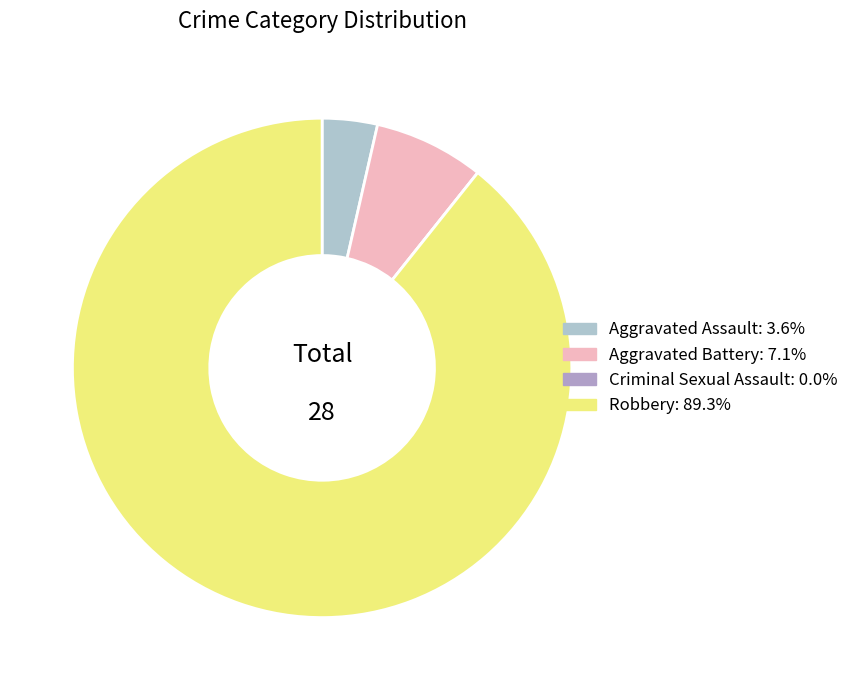

Is Criminal Sexual Assault the majority of the pie?

No